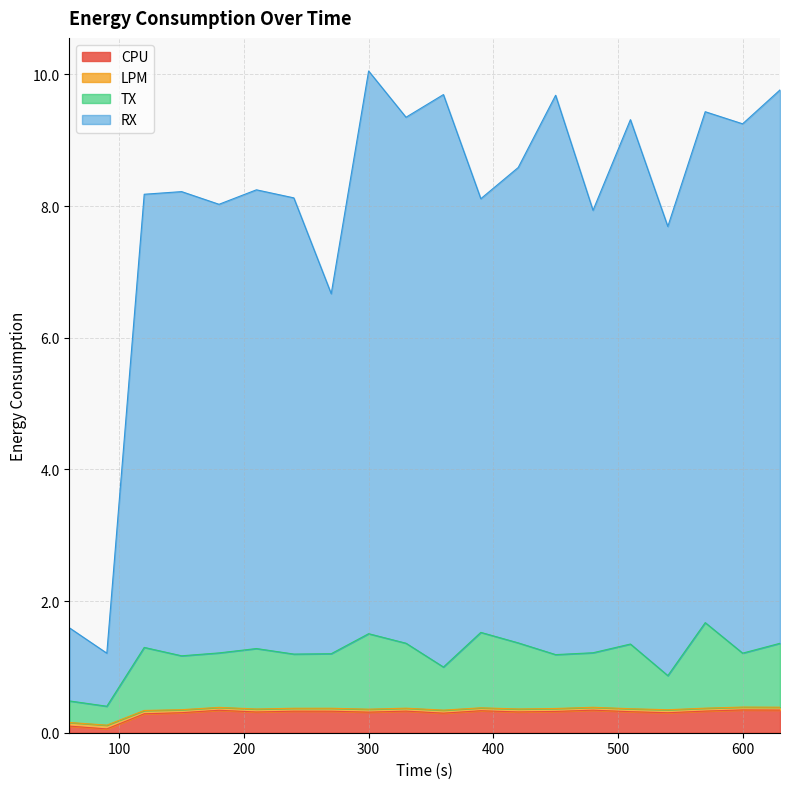

True or false: TX and CPU cross at least once.

False